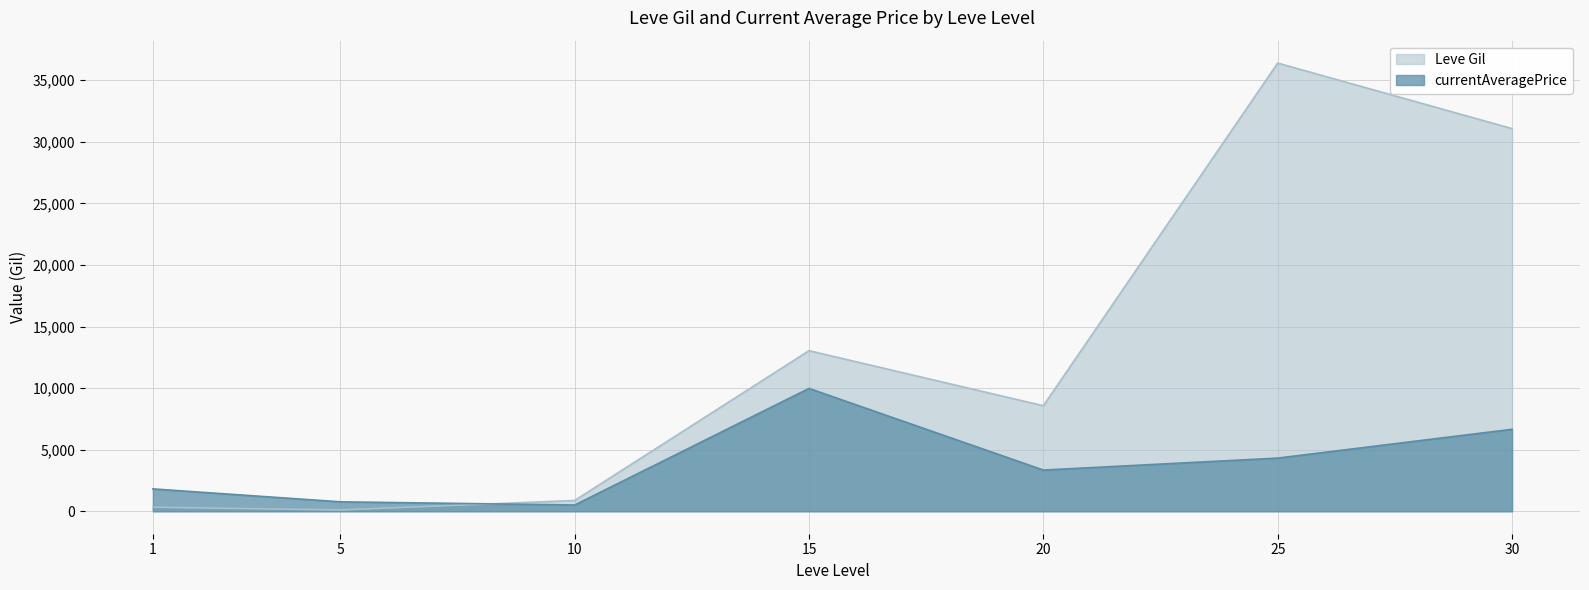

Rank the series by their average value, from highest to lowest.

Leve Gil, currentAveragePrice